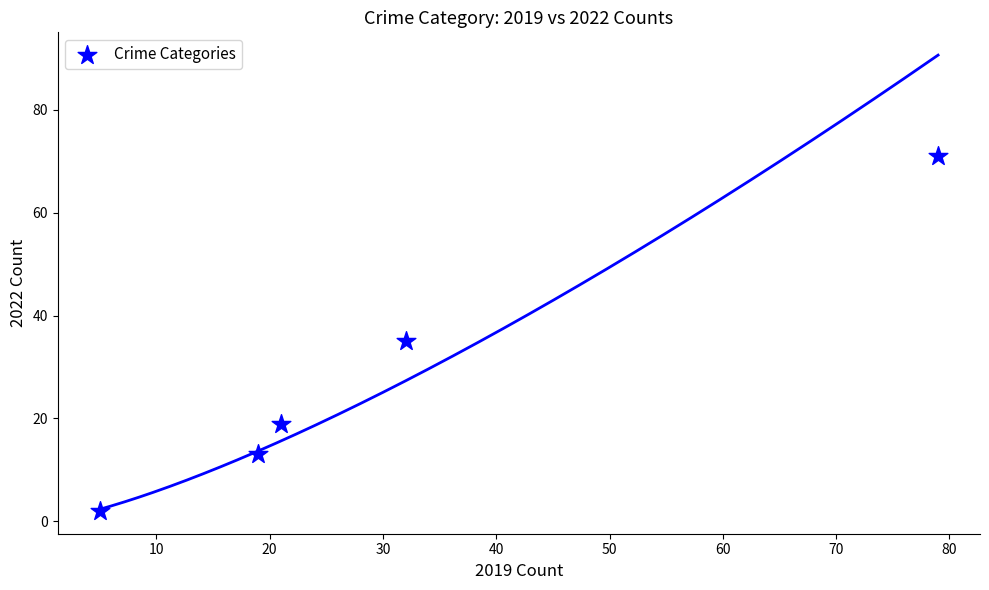

What Y value in the scatter plot is closest to 36?

35